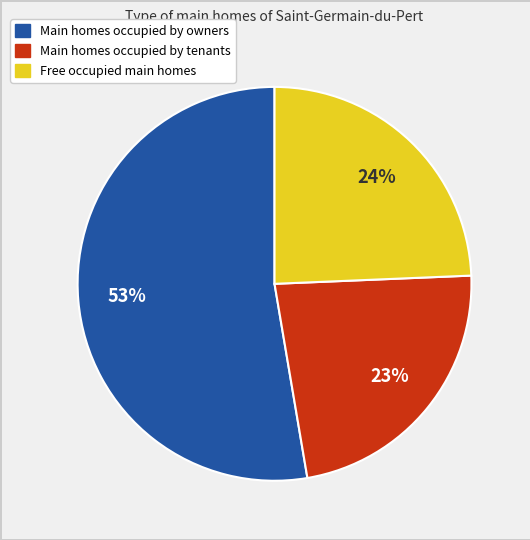

To the nearest percent, what is the difference between the largest and smallest slice percentages?

30%